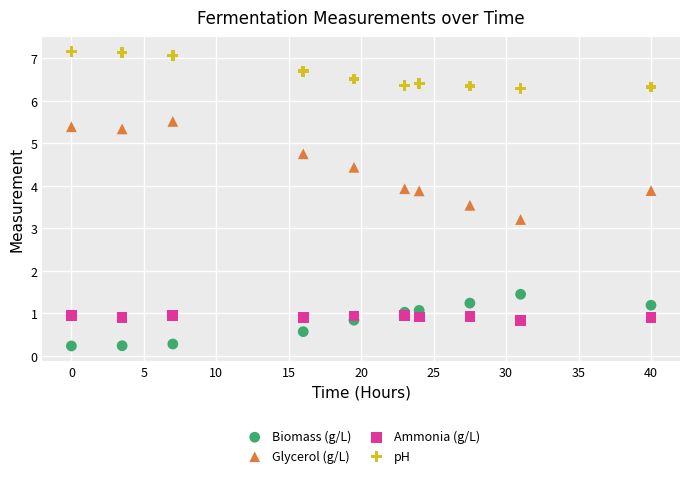

Which series has the widest spread of Y values?

Glycerol (g/L)